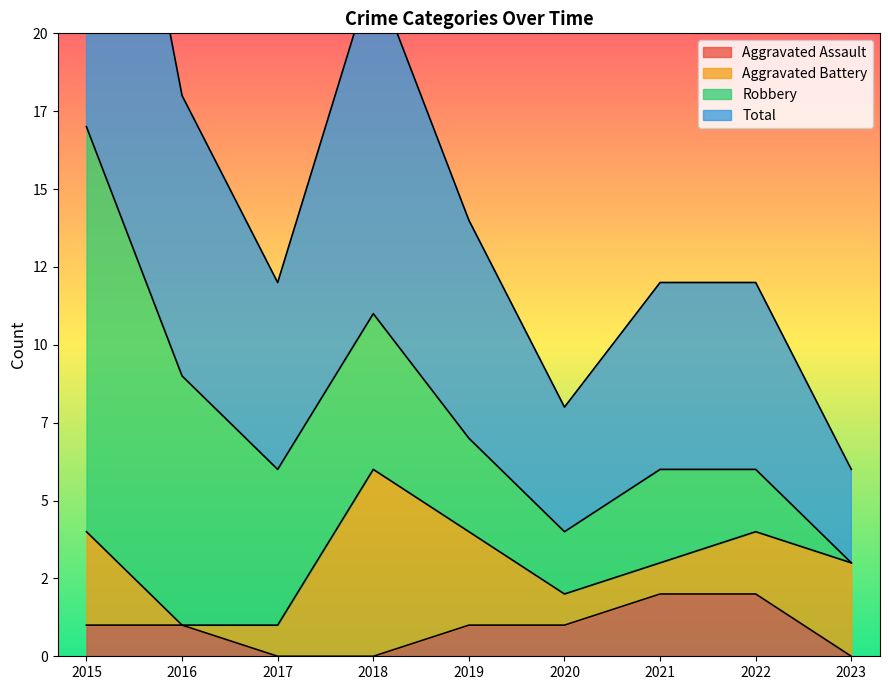

True or false: Total and Aggravated Assault cross at least once.

False